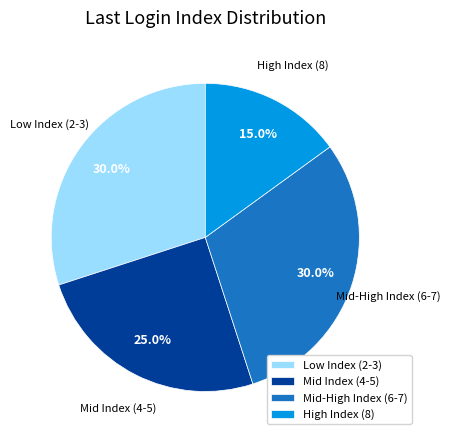

Is the sum of Mid Index (4-5) and High Index (8) greater than half?

No